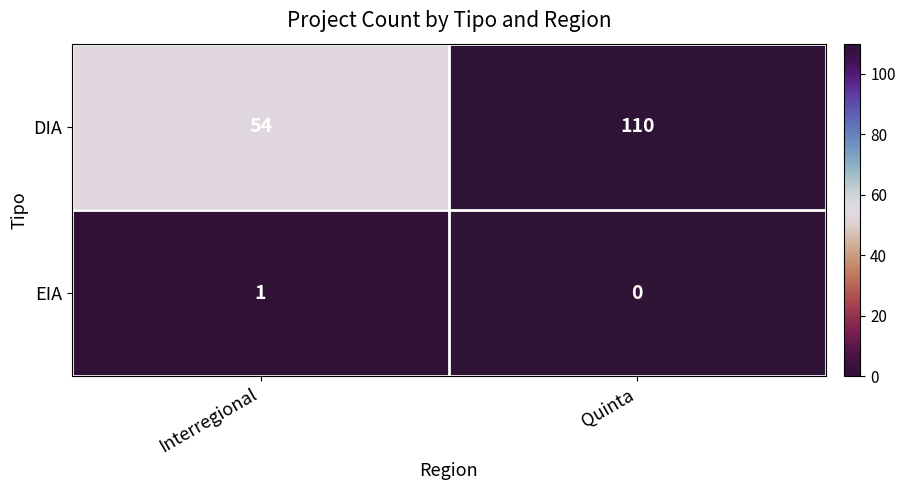

What is the approximate value of DIA at Quinta?

110